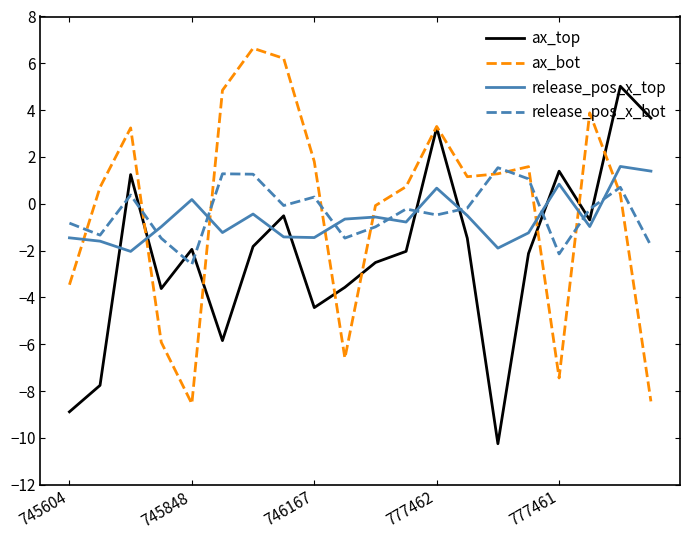

After their last crossing, which series has the higher values: release_pos_x_top or release_pos_x_bot?

release_pos_x_top